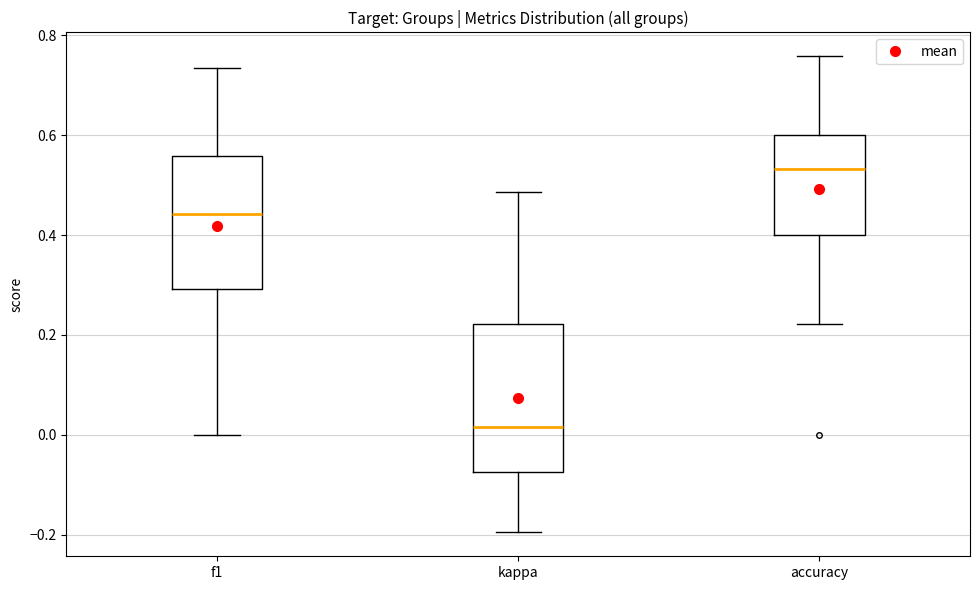

Where is the lower edge of the box for kappa on the y-axis? The values are not printed on the chart, so give them approximately, as read against the axis.

-0.08